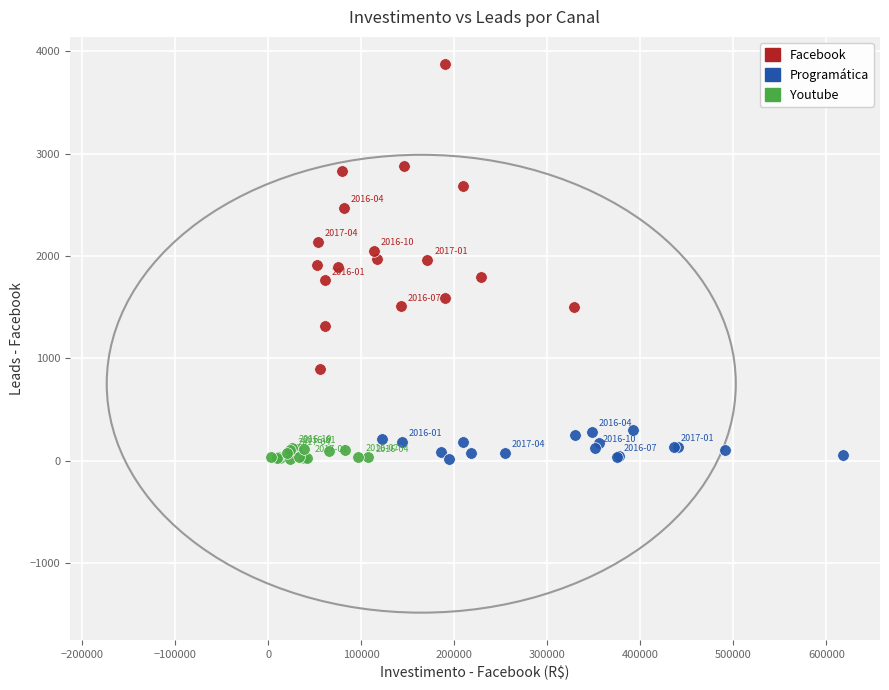

Which series has the largest Y range (max minus min)?

Facebook